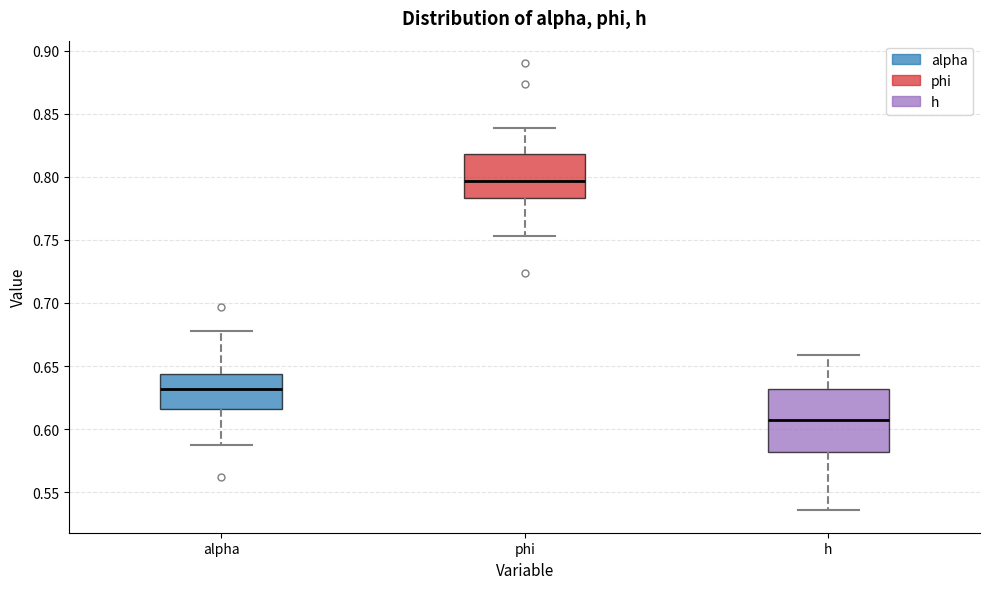

Reading left to right, read every box against the y-axis: the position of its median line, the range the box covers, and the ends of its whiskers. The values are not printed on the chart, so give them approximately, as read against the axis.

alpha: median 0.630, box 0.615 to 0.645, whiskers 0.585 to 0.675
phi: median 0.795, box 0.785 to 0.820, whiskers 0.755 to 0.840
h: median 0.605, box 0.580 to 0.630, whiskers 0.535 to 0.660